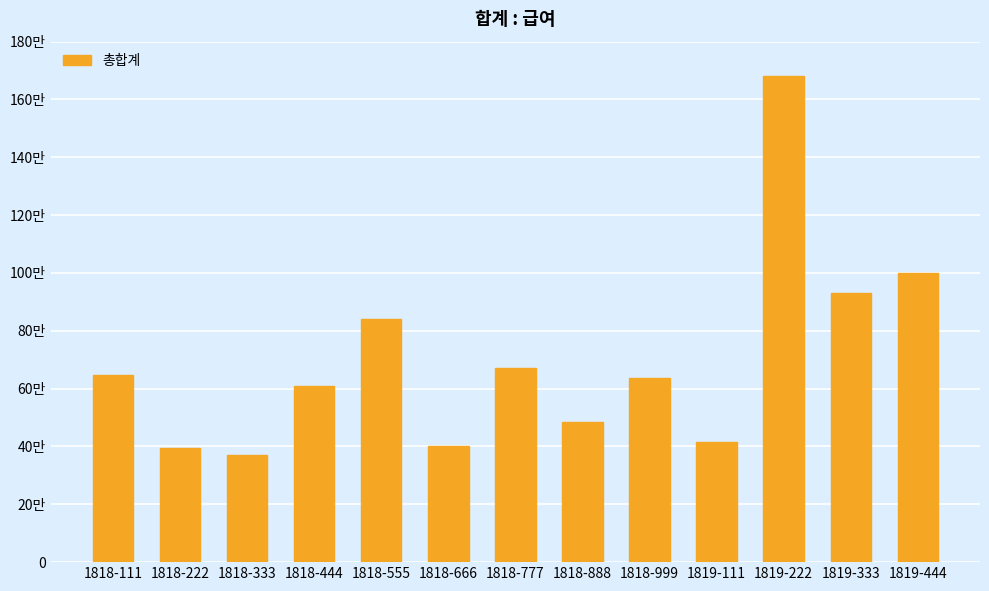

Reading left to right, list all the values displayed in this chart.

1818-111=648000	1818-222=396000	1818-333=369000	1818-444=610000	1818-555=840000	1818-666=400000	1818-777=671000	1818-888=483000	1818-999=637000	1819-111=416000	1819-222=1680000	1819-333=930000	1819-444=1000000